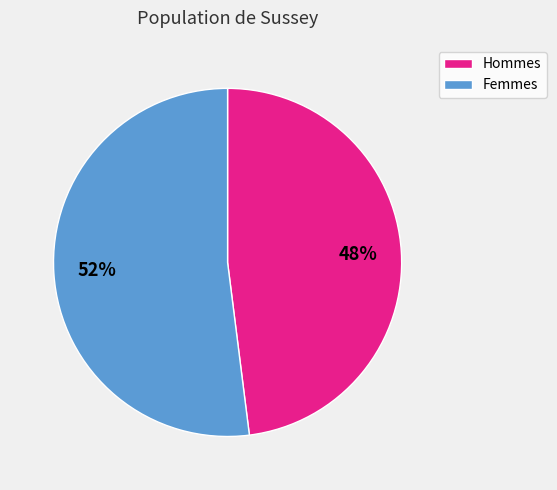

To the nearest percent, what is the difference between the largest and smallest slice percentages?

4%